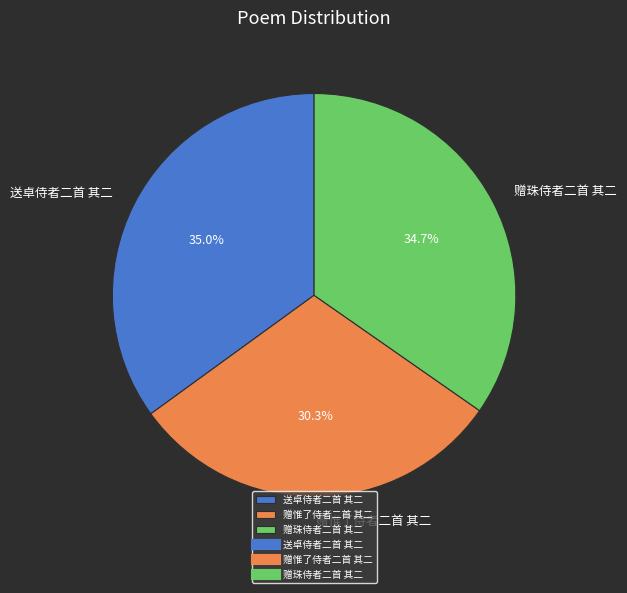

To the nearest percent, what percentage of the pie is 赠惟了侍者二首 其二?

30%